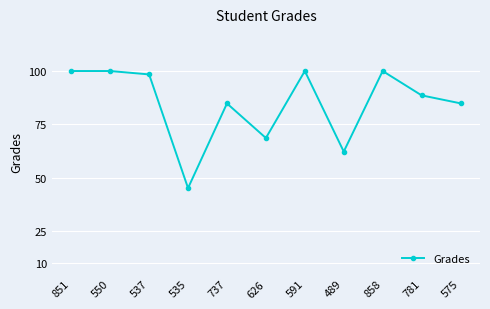

True or false: the data shows 88.6 at 781.

True